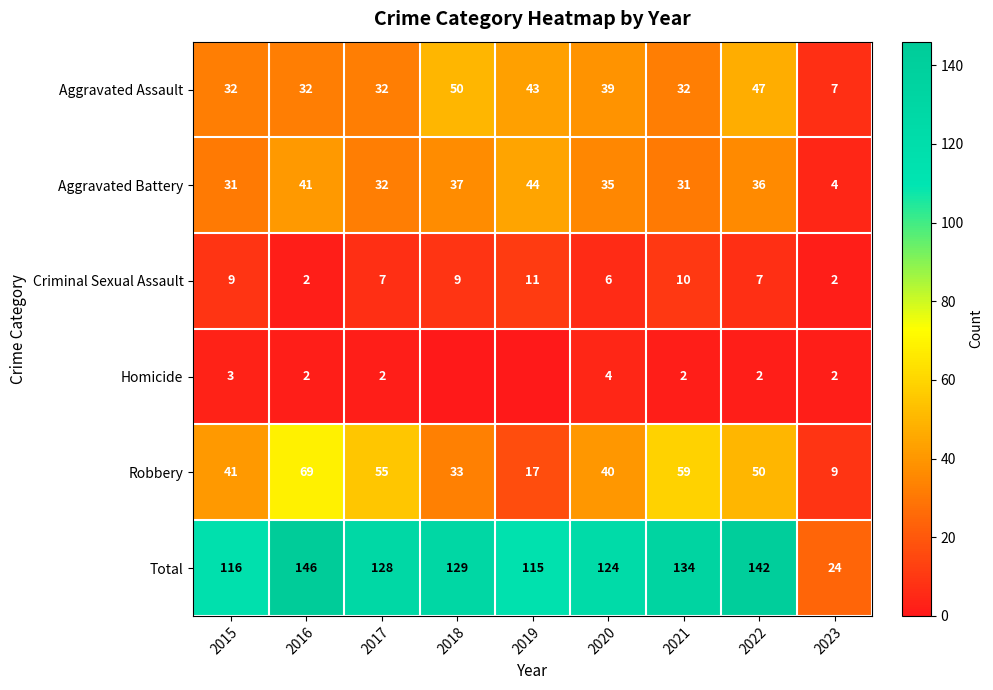

Is the value of Aggravated Assault at 2018 greater than the value of Criminal Sexual Assault at 2015?

Yes